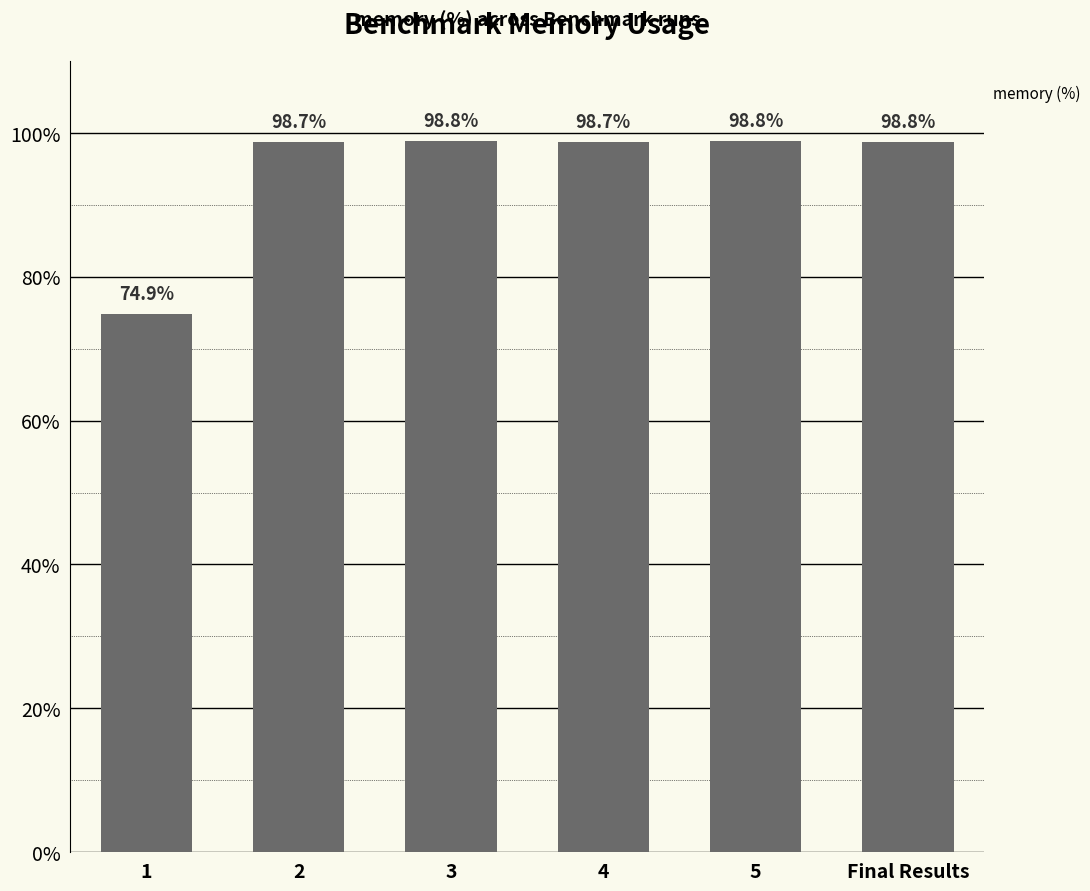

Which has a higher value, 1 or Final Results?

Final Results